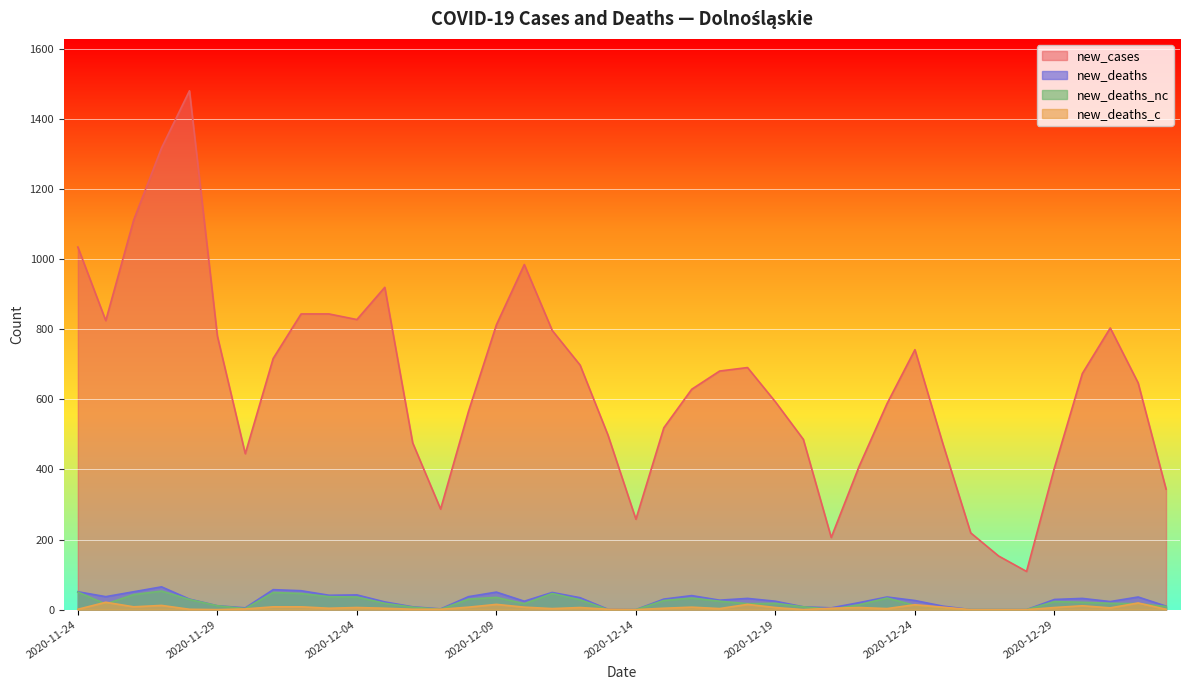

Is the value of new_deaths_nc at 2020-12-13 greater than the value of new_deaths at 2020-12-18?

No